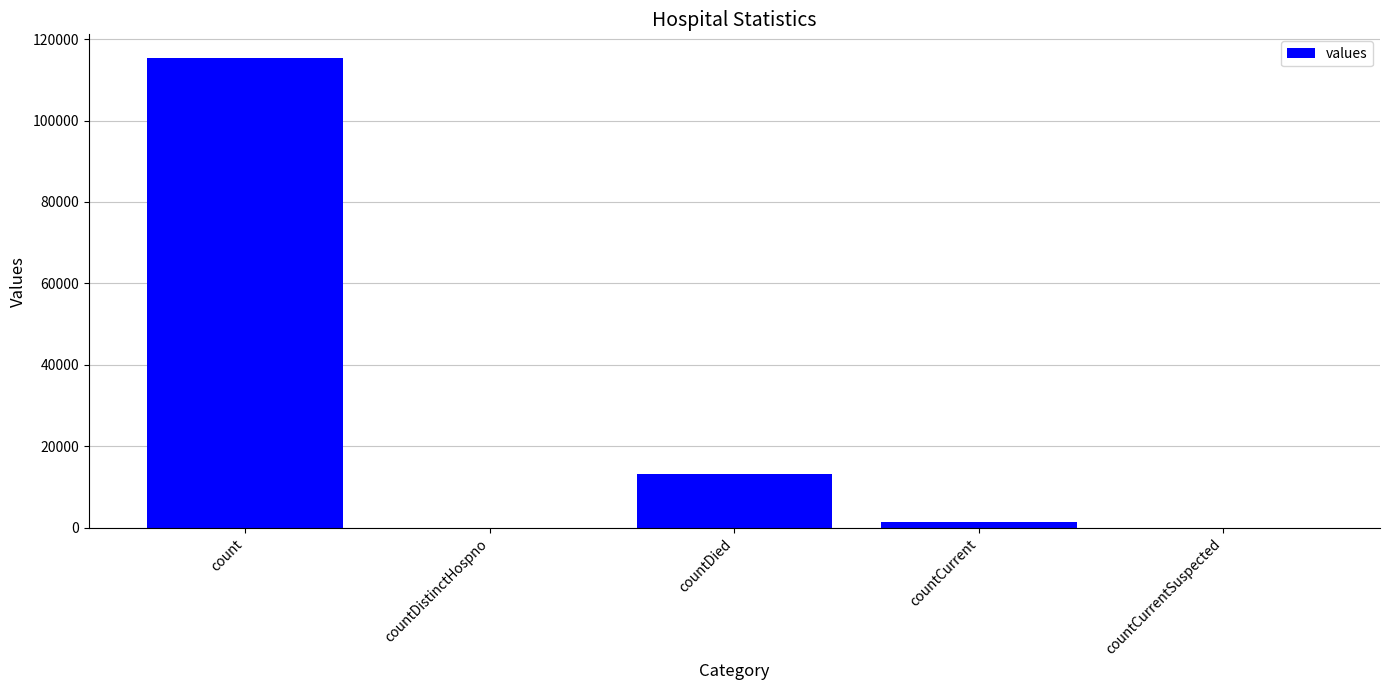

Between countDistinctHospno and count, which is larger?

count